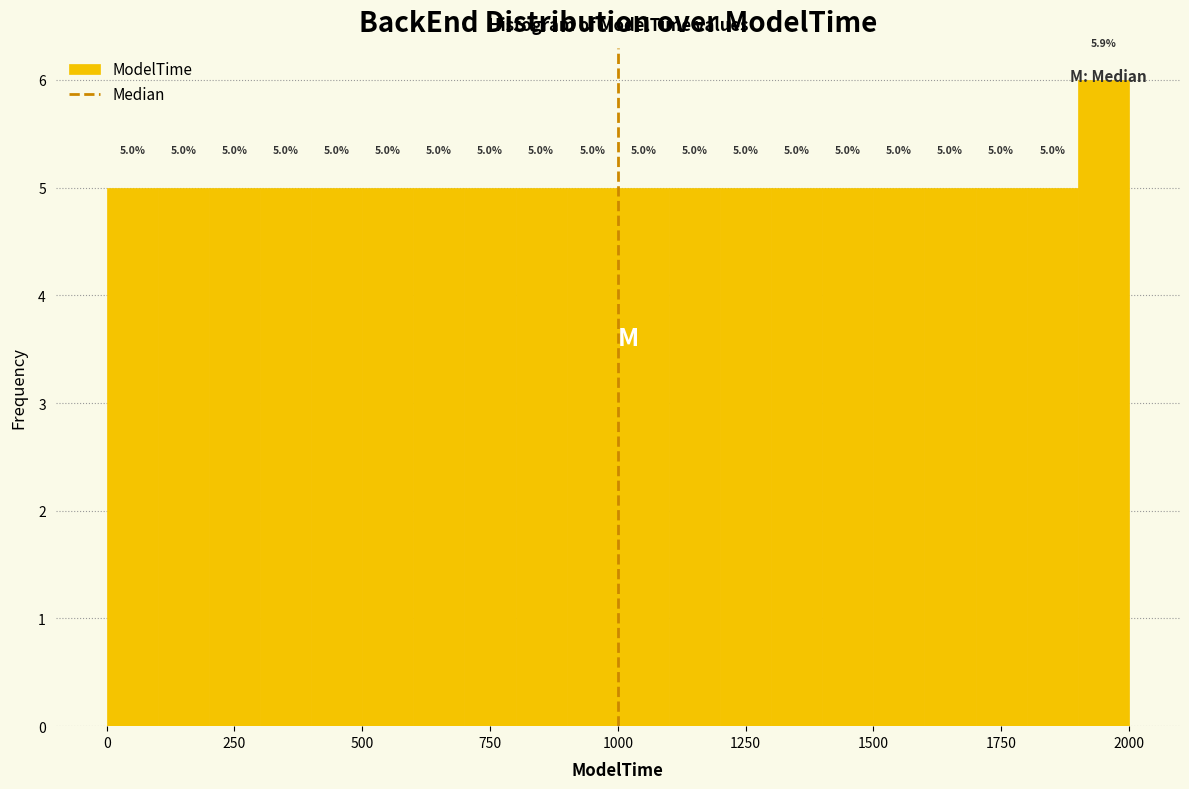

Around what value on the x-axis is the tallest bar? Give the approximate position of its centre, as read against the axis.

1950